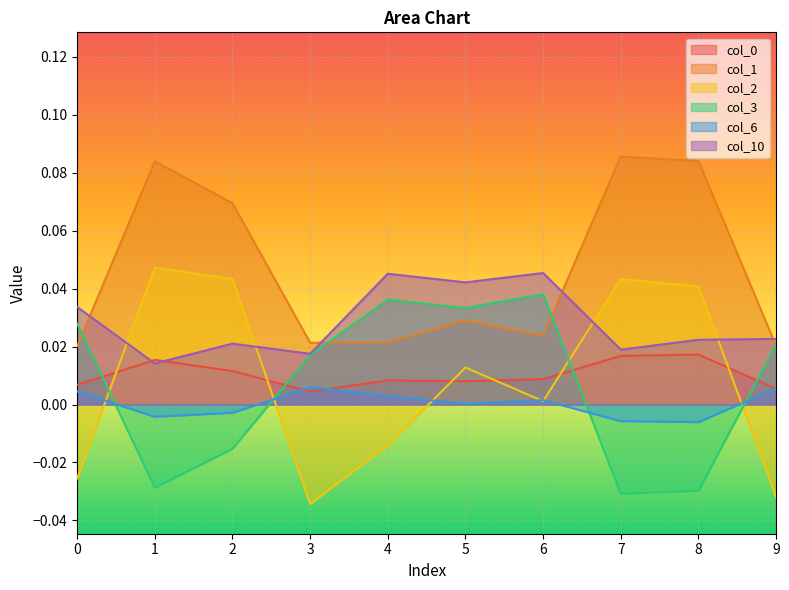

What is the sum of all 3 values?

0.1